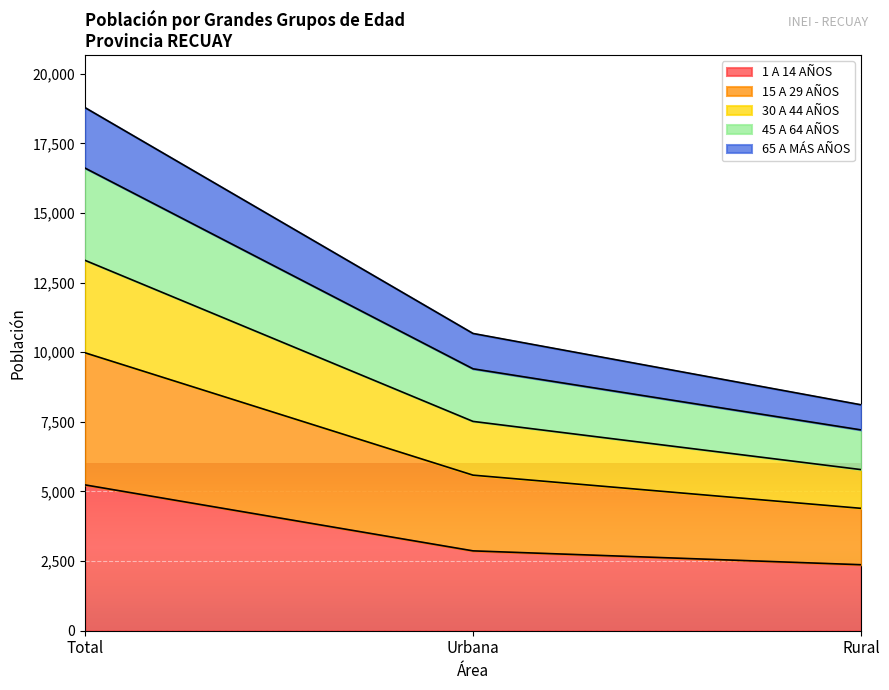

True or false: 15 A 29 AÑOS has a value of 12876 at Total.

False